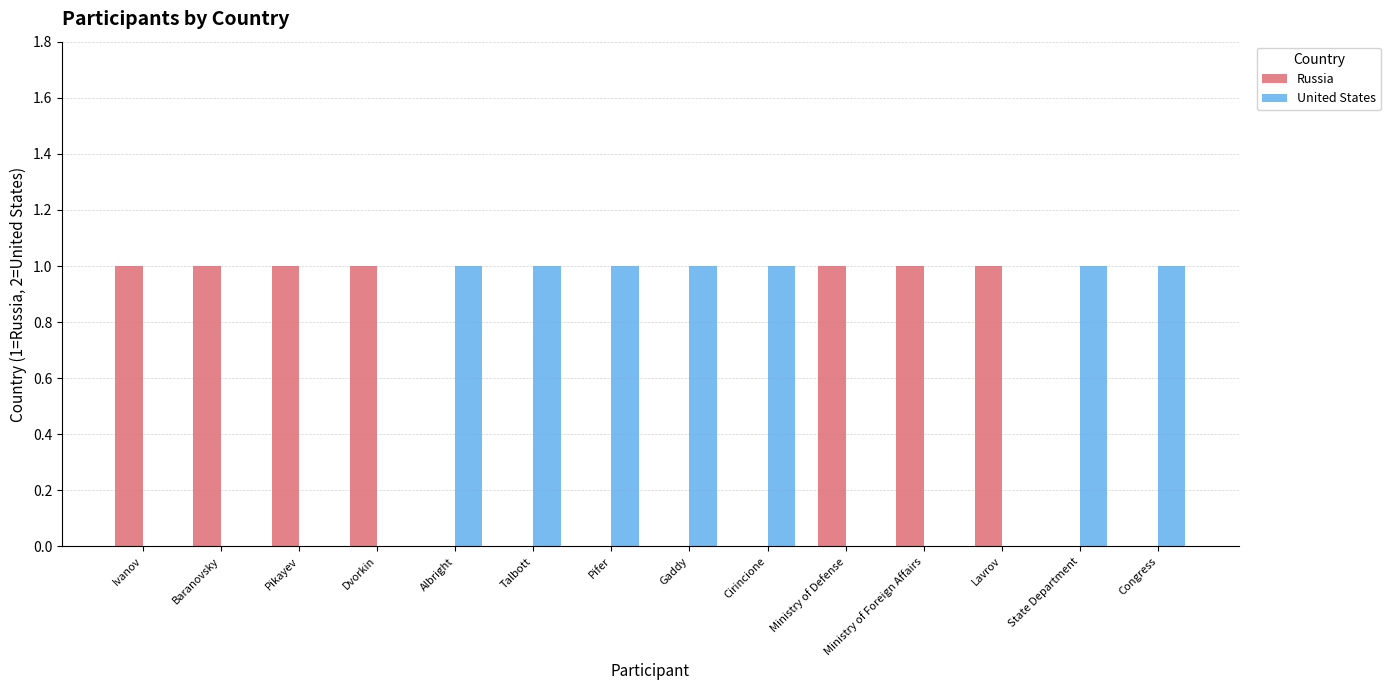

Is the value of Russia at Ivanov greater than the value of United States at Ministry of Foreign Affairs?

Yes